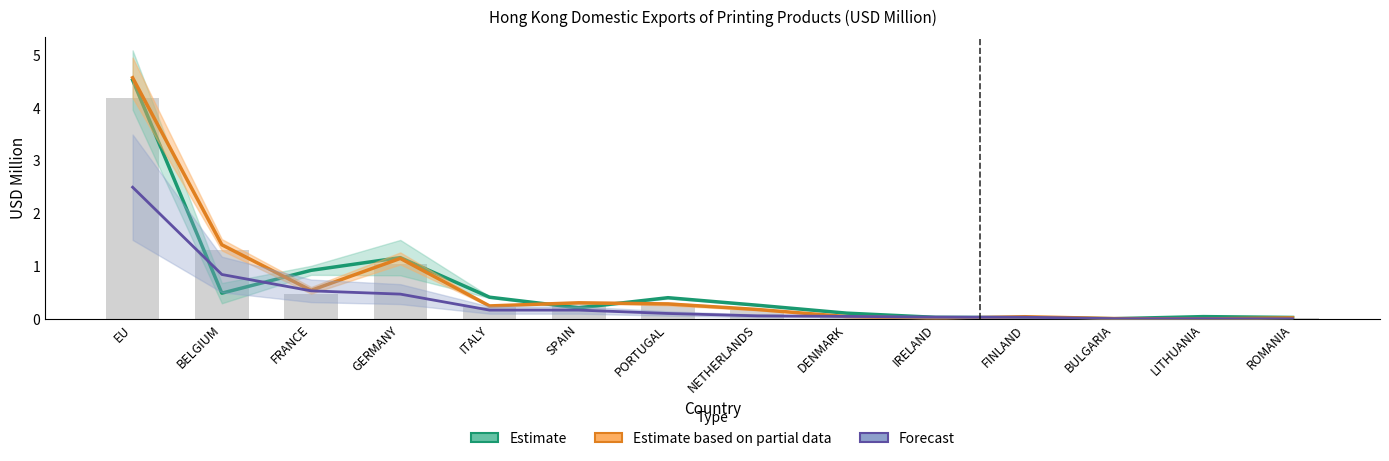

The value of Estimate at NETHERLANDS is 0.1. True or false?

False